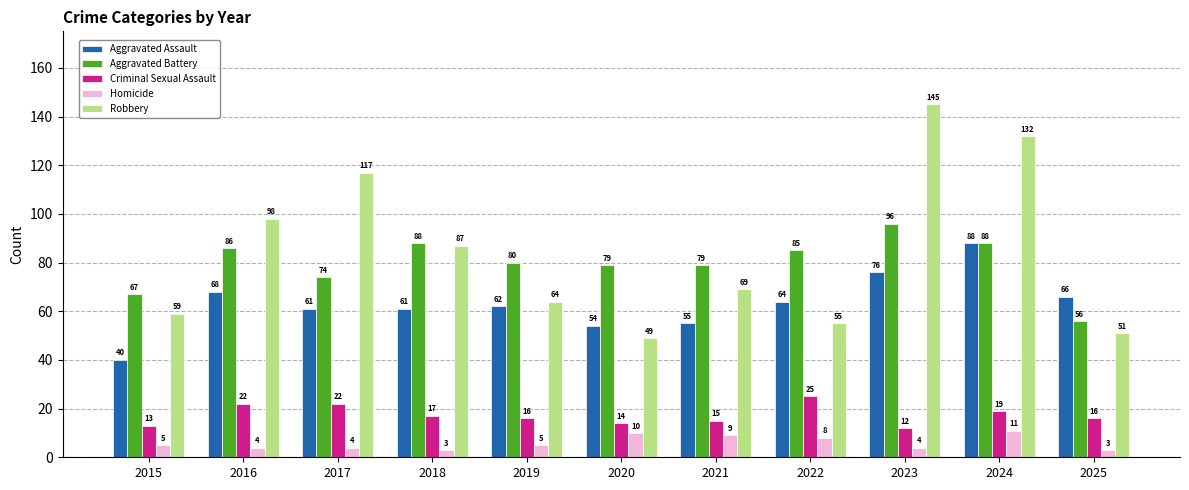

At which category is the sum across all series the highest?

2024